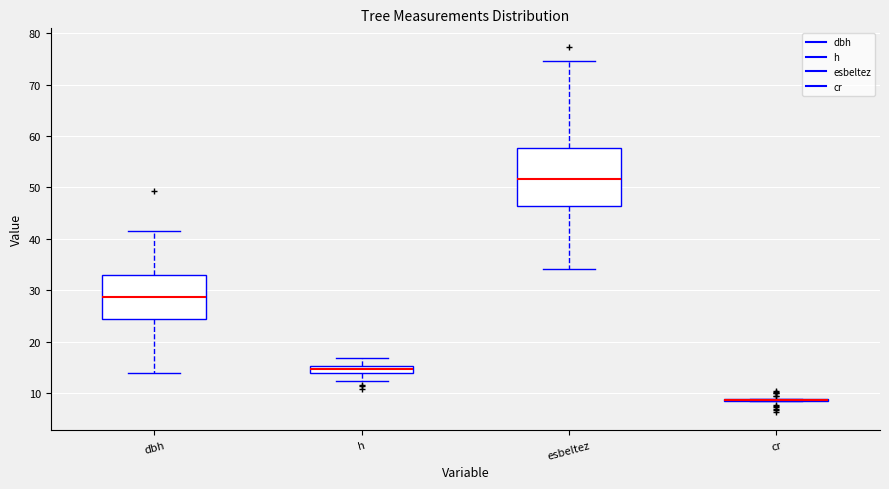

Comparing the boxes themselves (not the whiskers), which one is the tallest?

esbeltez